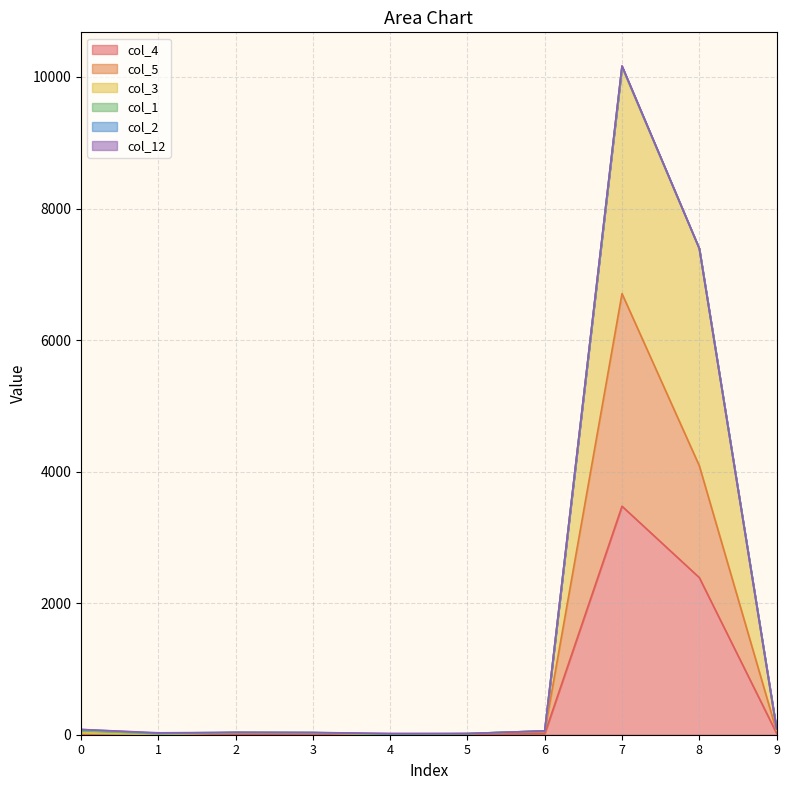

Is it true that col_3 equals 46 at 0?

False